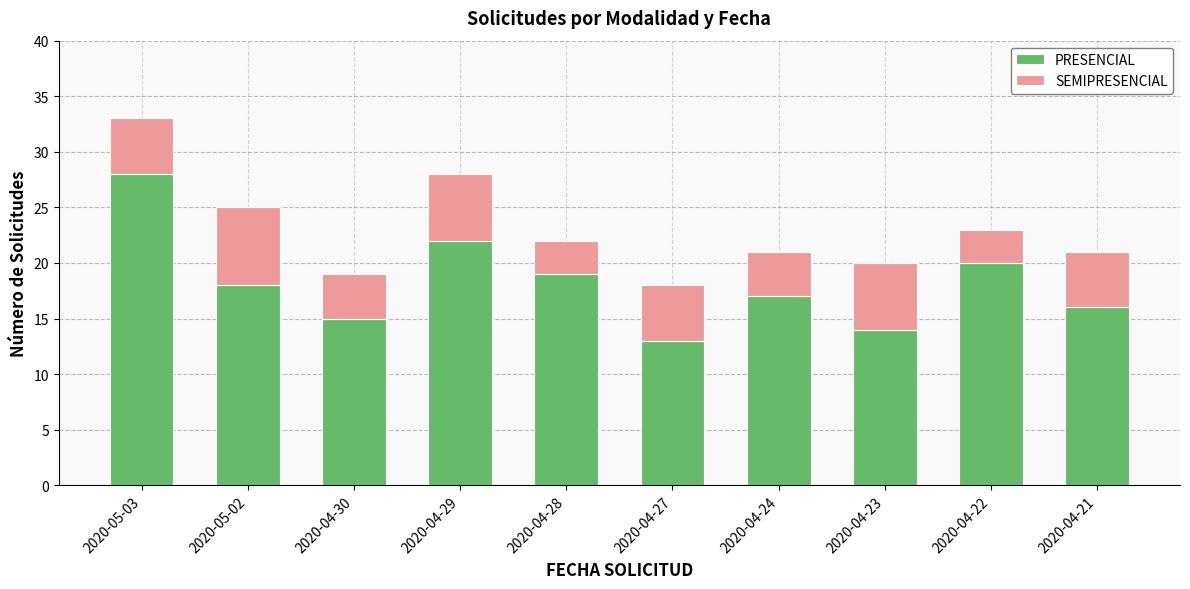

The value of PRESENCIAL at 2020-05-03 is 28. True or false?

True